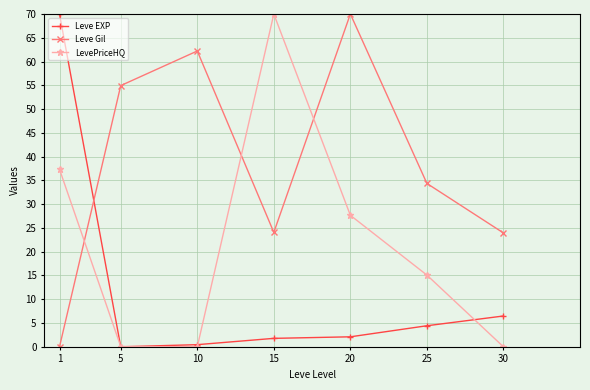

What is the value of the Leve EXP point at the 4th from the left?

1.8